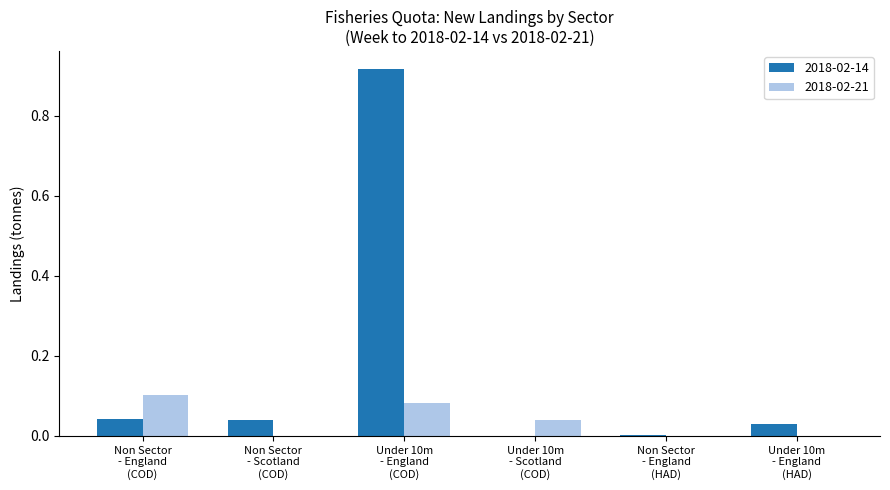

Are the bars grouped side by side (vs. stacked)?

Yes